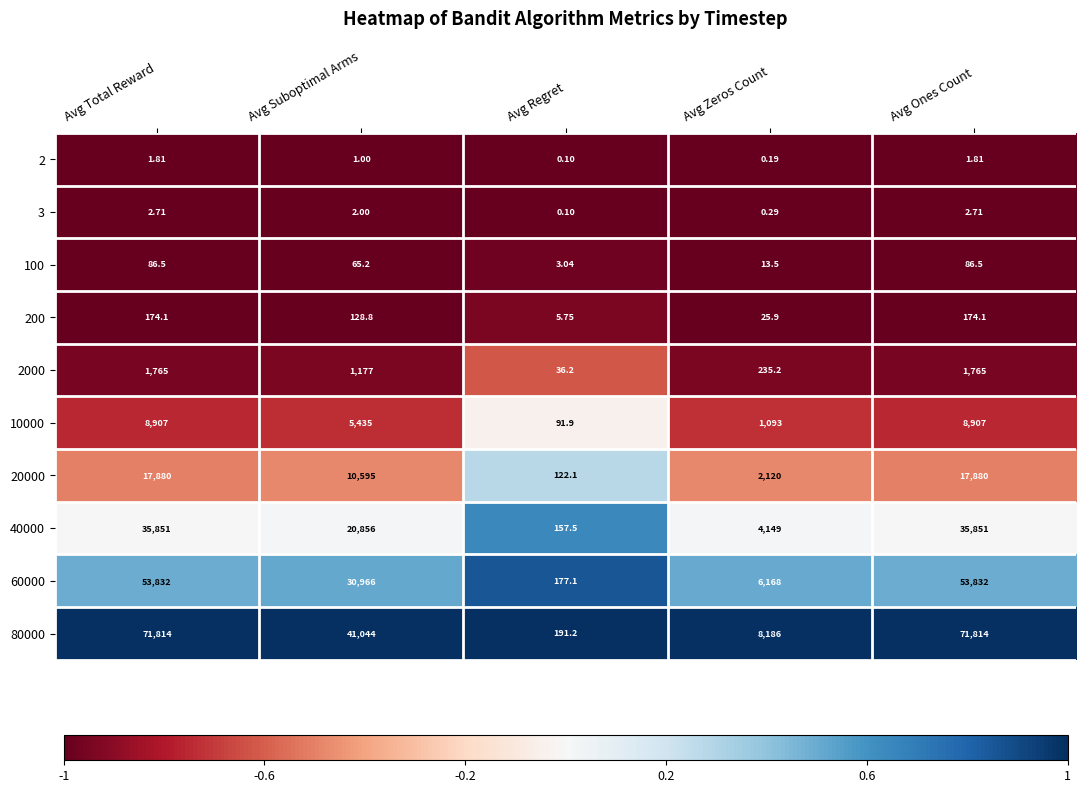

Which label corresponds to the smallest value in the chart?

Avg Regret